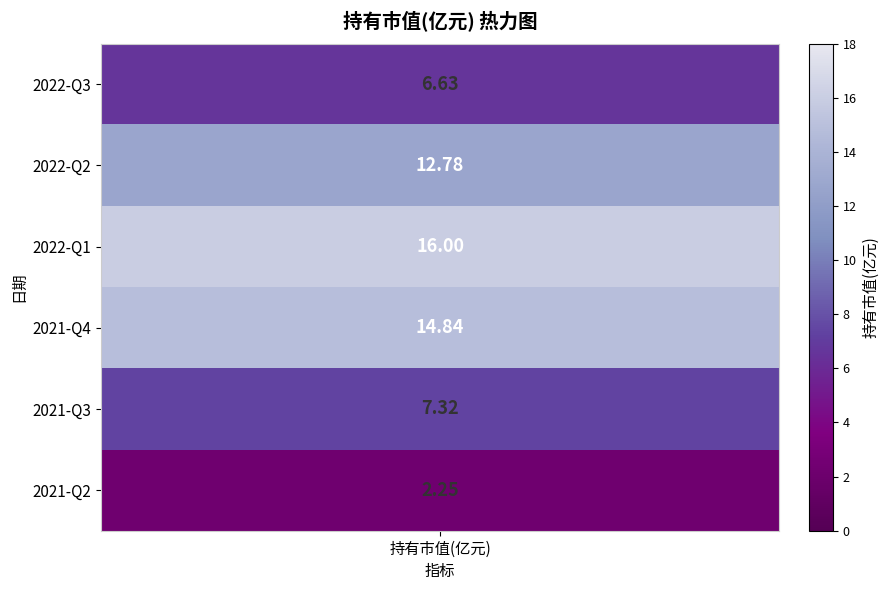

Rank the categories by value from highest to lowest.

2022-Q1, 2021-Q4, 2022-Q2, 2021-Q3, 2022-Q3, 2021-Q2